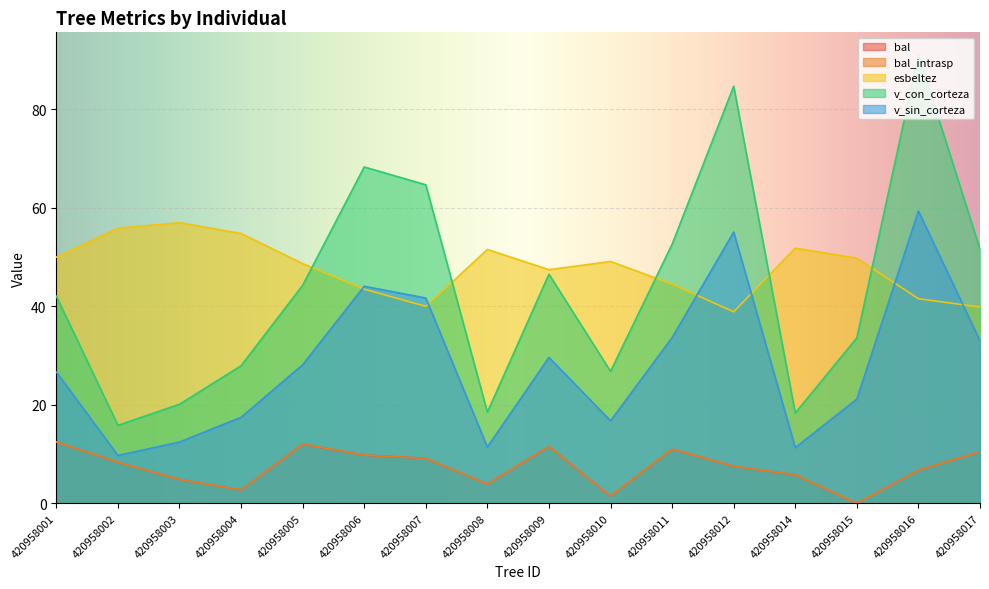

What is the maximum value shown in the chart?

91.1